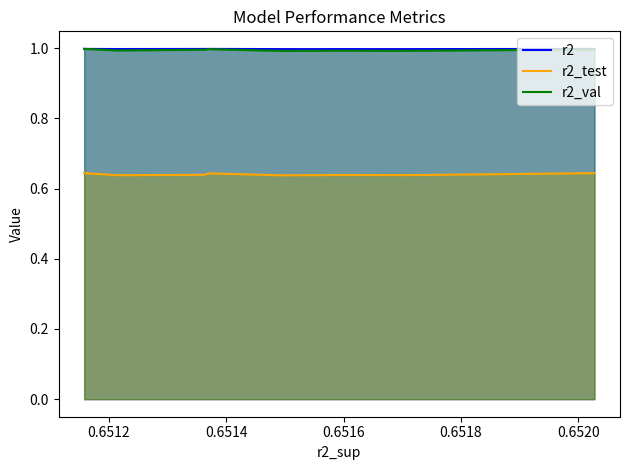

True or false: r2_test has more than 0 points higher than both neighbors.

True